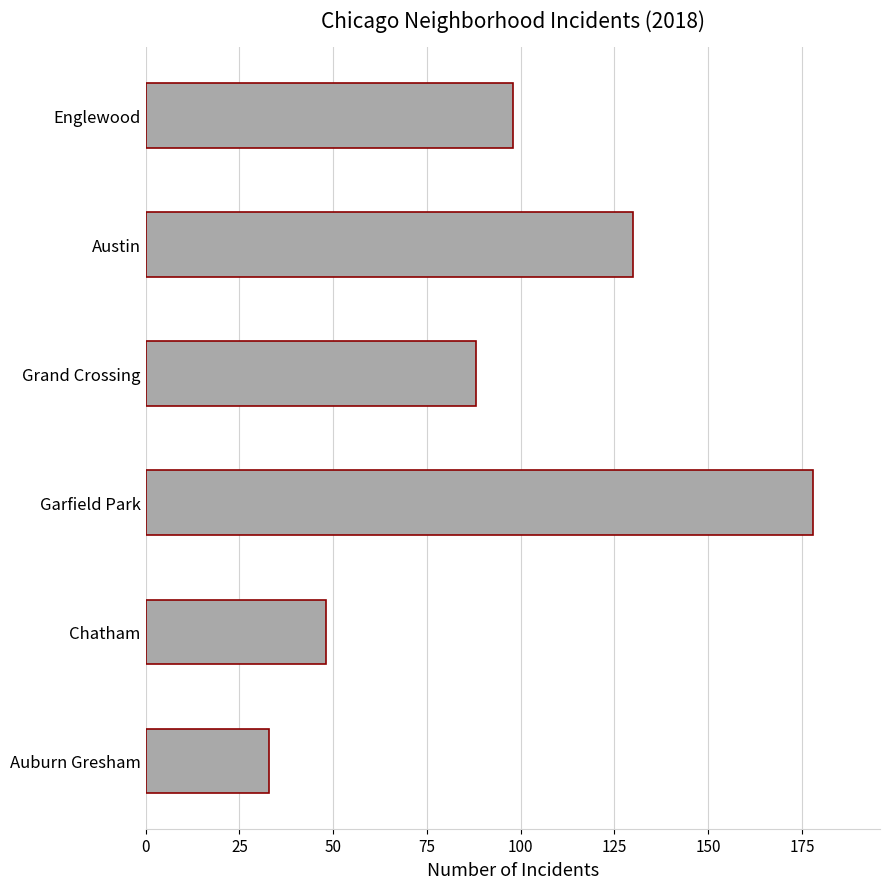

The chart shows a value of 26 at Chatham. True or false?

False